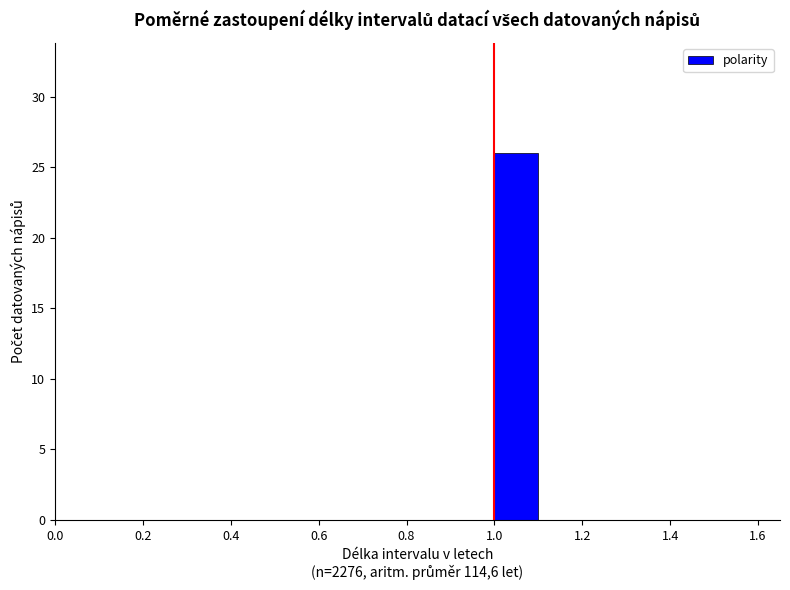

How tall is the bar that spans 1.0 to 1.1 on the x-axis? The values are not printed on the chart, so give them approximately, as read against the axis.

26